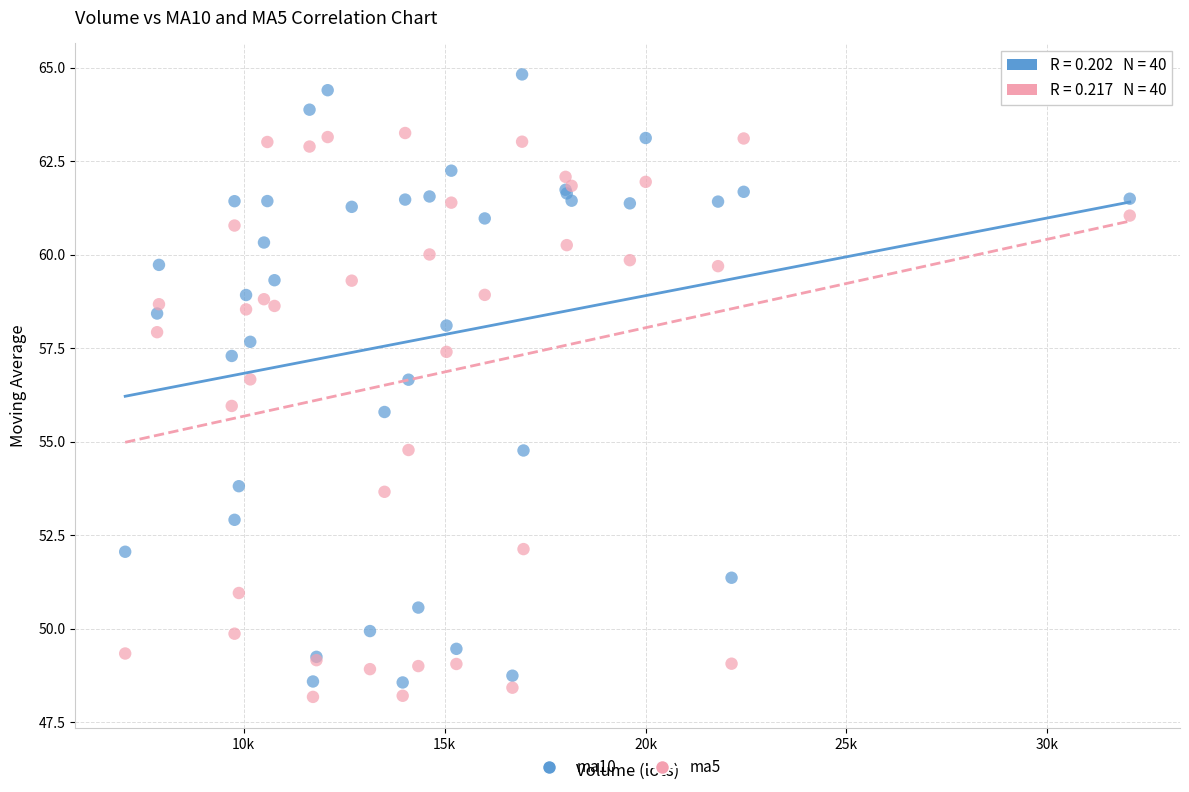

What are all the series names shown in the legend?

ma10, ma5